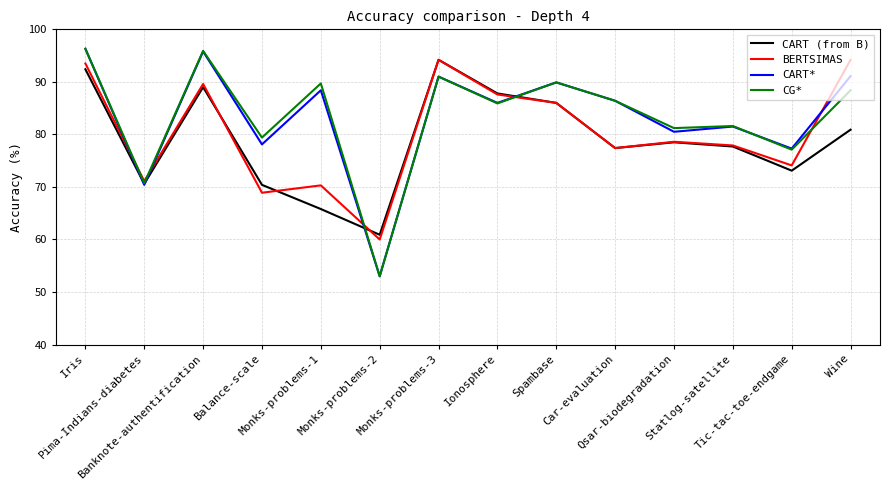

What position from the left is Wine?

14